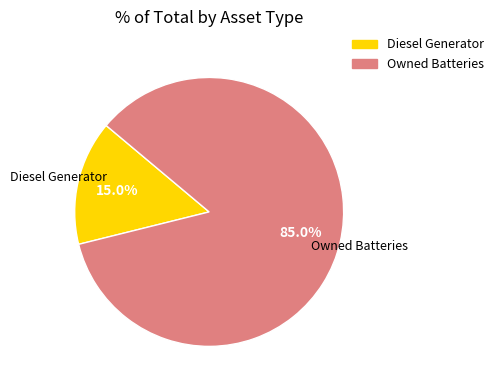

Does any single category account for the majority?

Yes